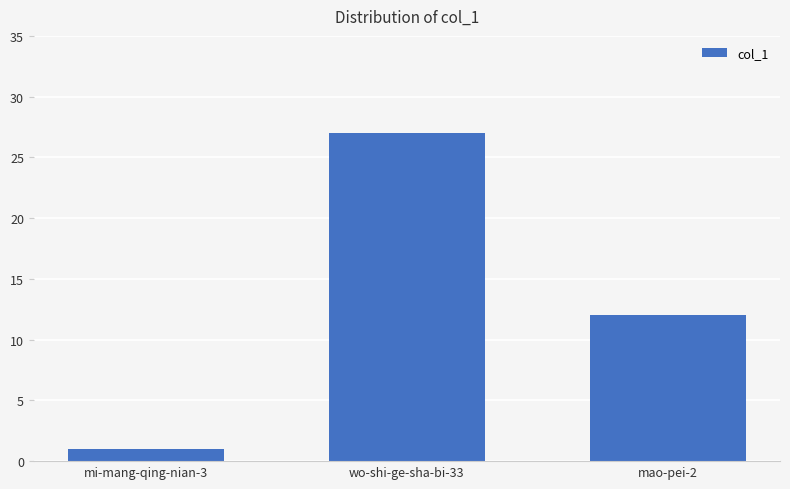

Are the bars horizontal?

No